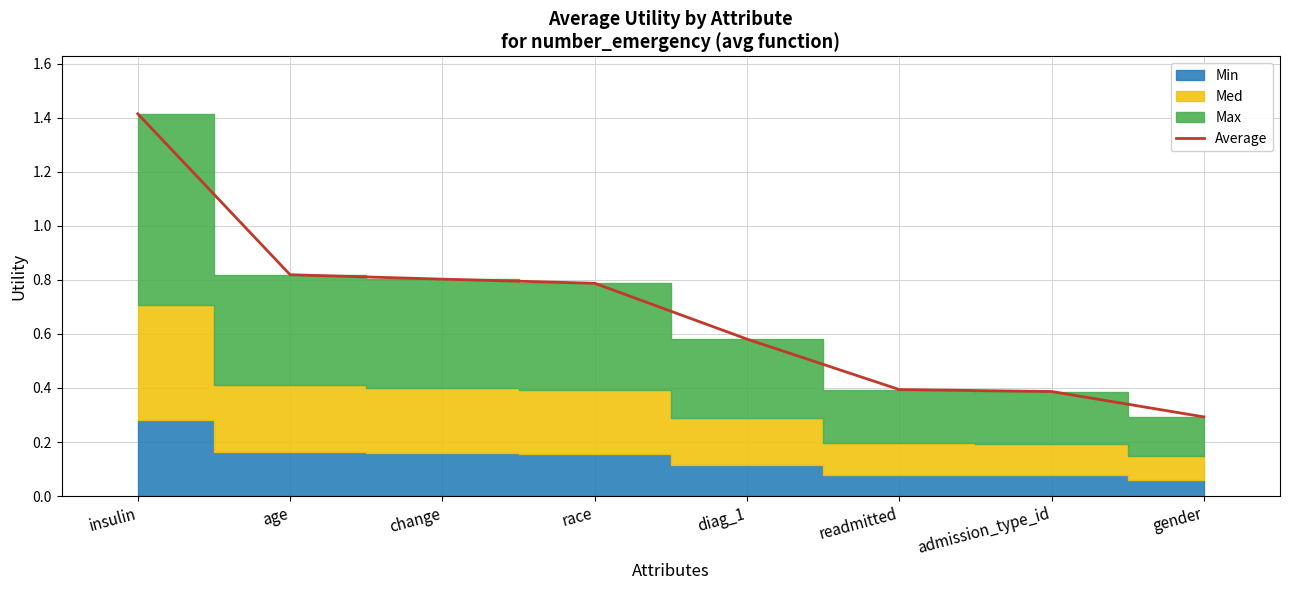

List the labels in order of value, smallest first.

gender, admission_type_id, readmitted, diag_1, race, change, age, insulin